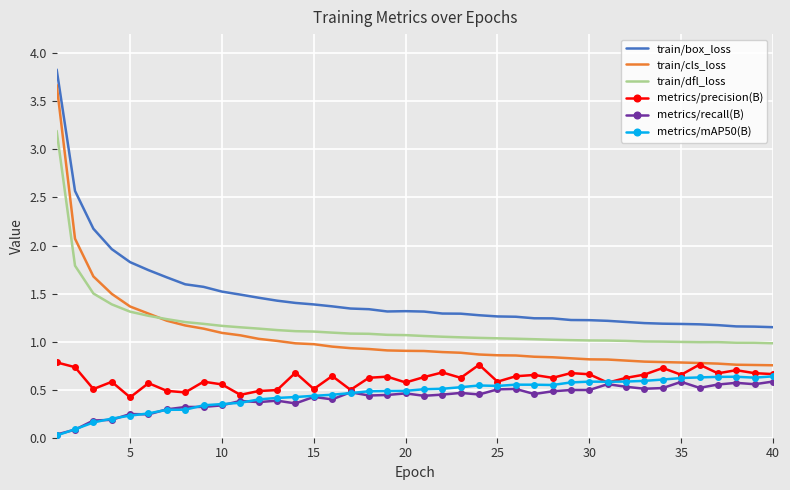

What are all the series names shown in the legend?

train/box_loss, train/cls_loss, train/dfl_loss, metrics/precision(B), metrics/recall(B), metrics/mAP50(B)